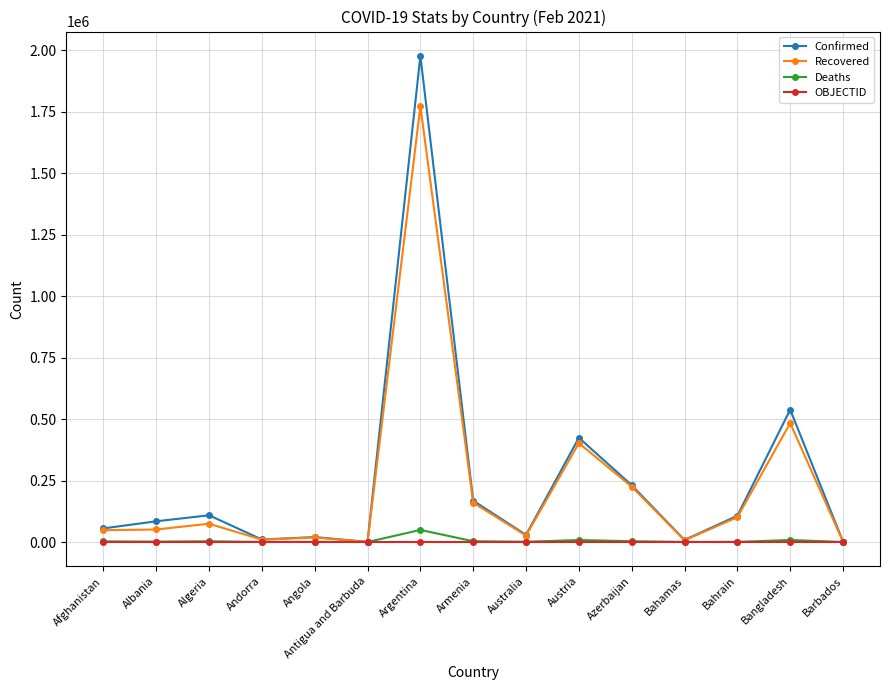

Rank the series by their maximum value, from lowest to highest.

OBJECTID, Deaths, Recovered, Confirmed